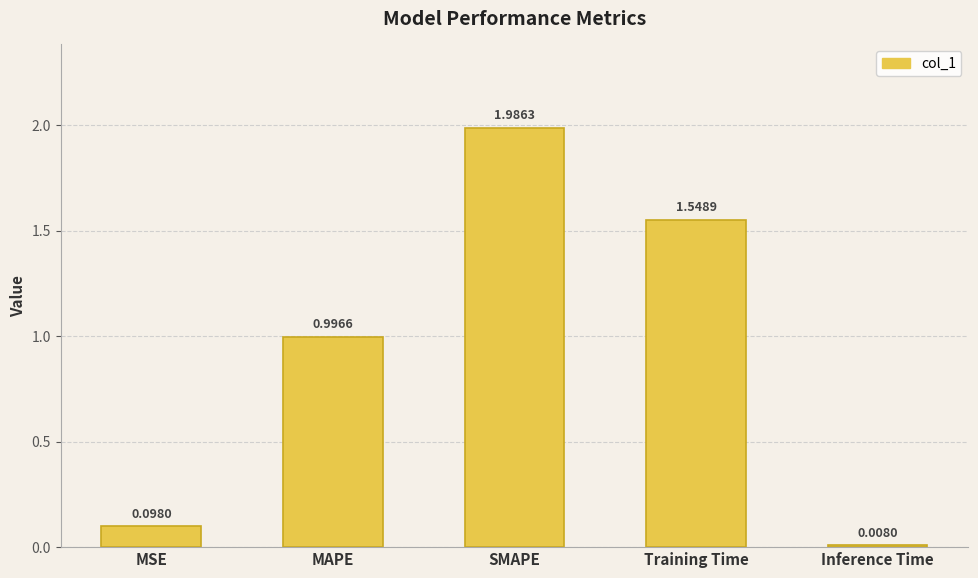

Between MAPE and Inference Time, which is larger?

MAPE